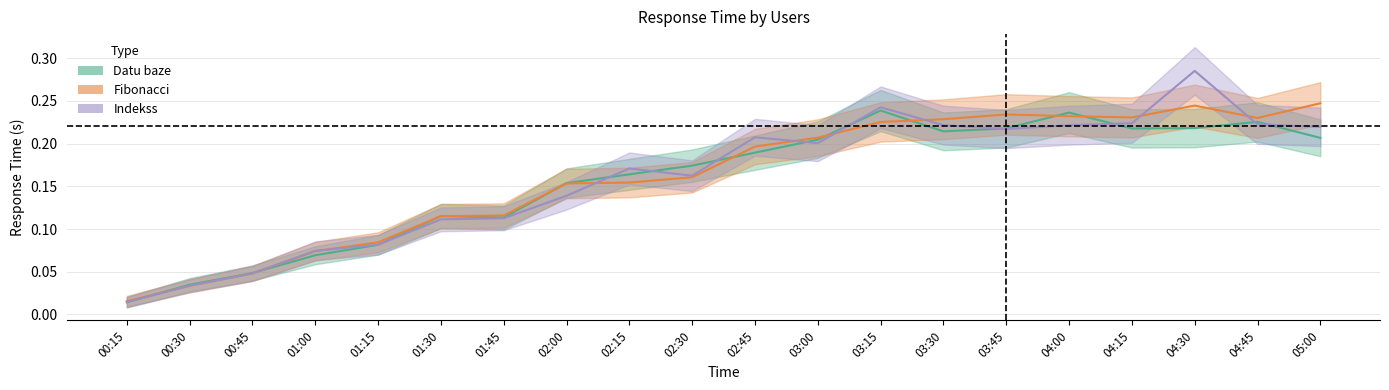

Between which two adjacent categories do Datu baze and Indekss first intersect?

00:15 and 00:30